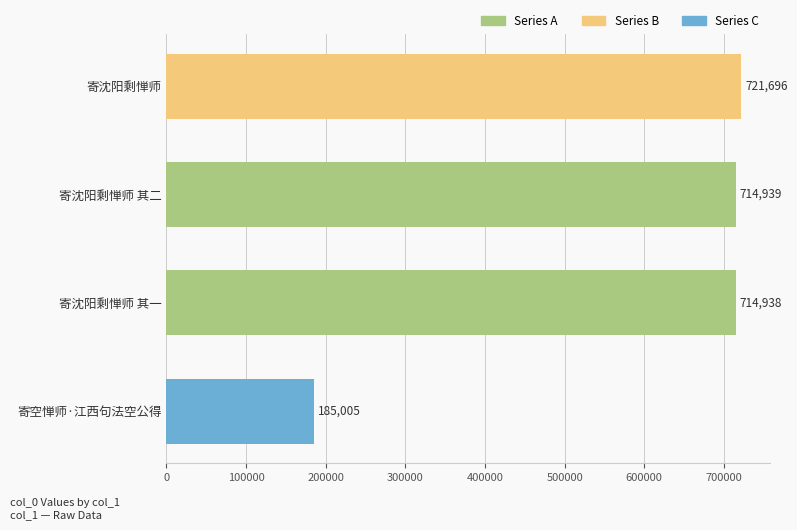

What is the label of the 1st bar from the top?

寄沈阳剩惮师